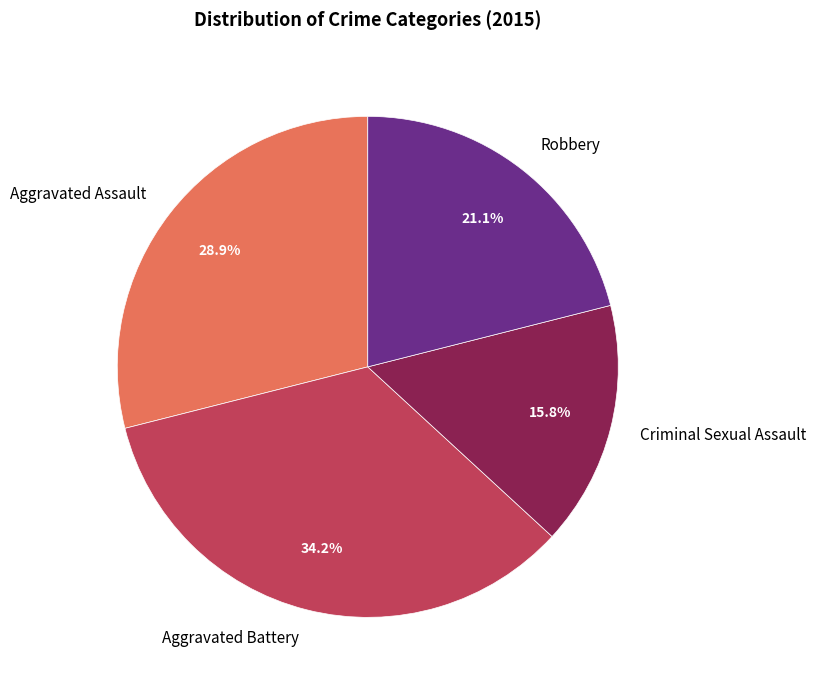

The Robbery slice represents 33% of the pie. True or false?

False